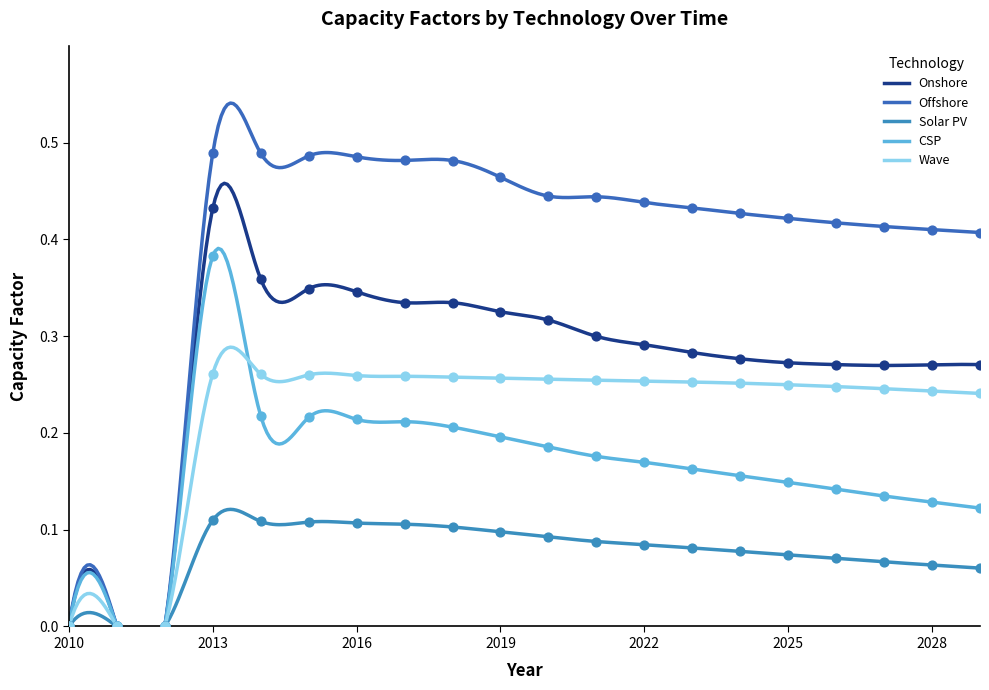

Is the value of Onshore at 2024 greater than the value of Offshore at 2028?

No